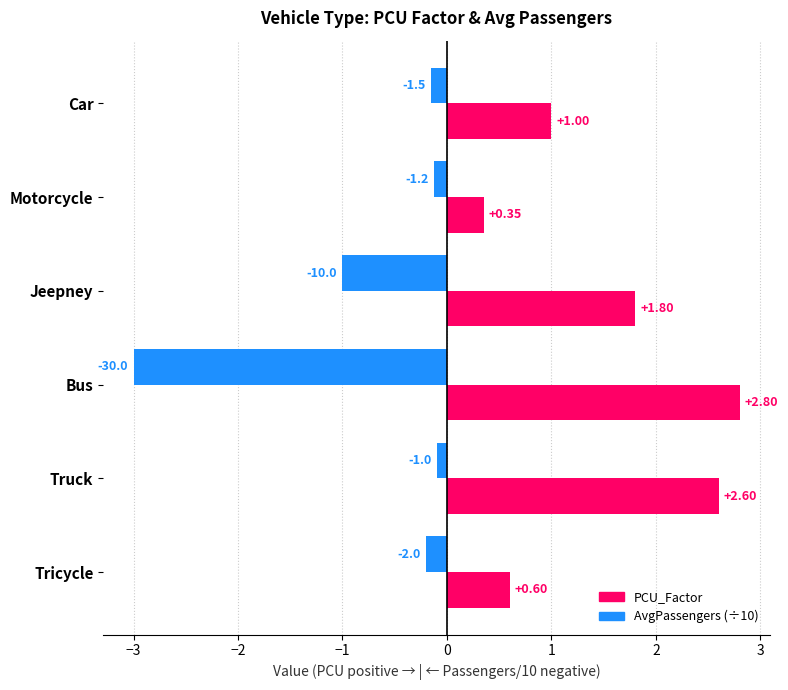

Which category has the highest value across all series?

Bus